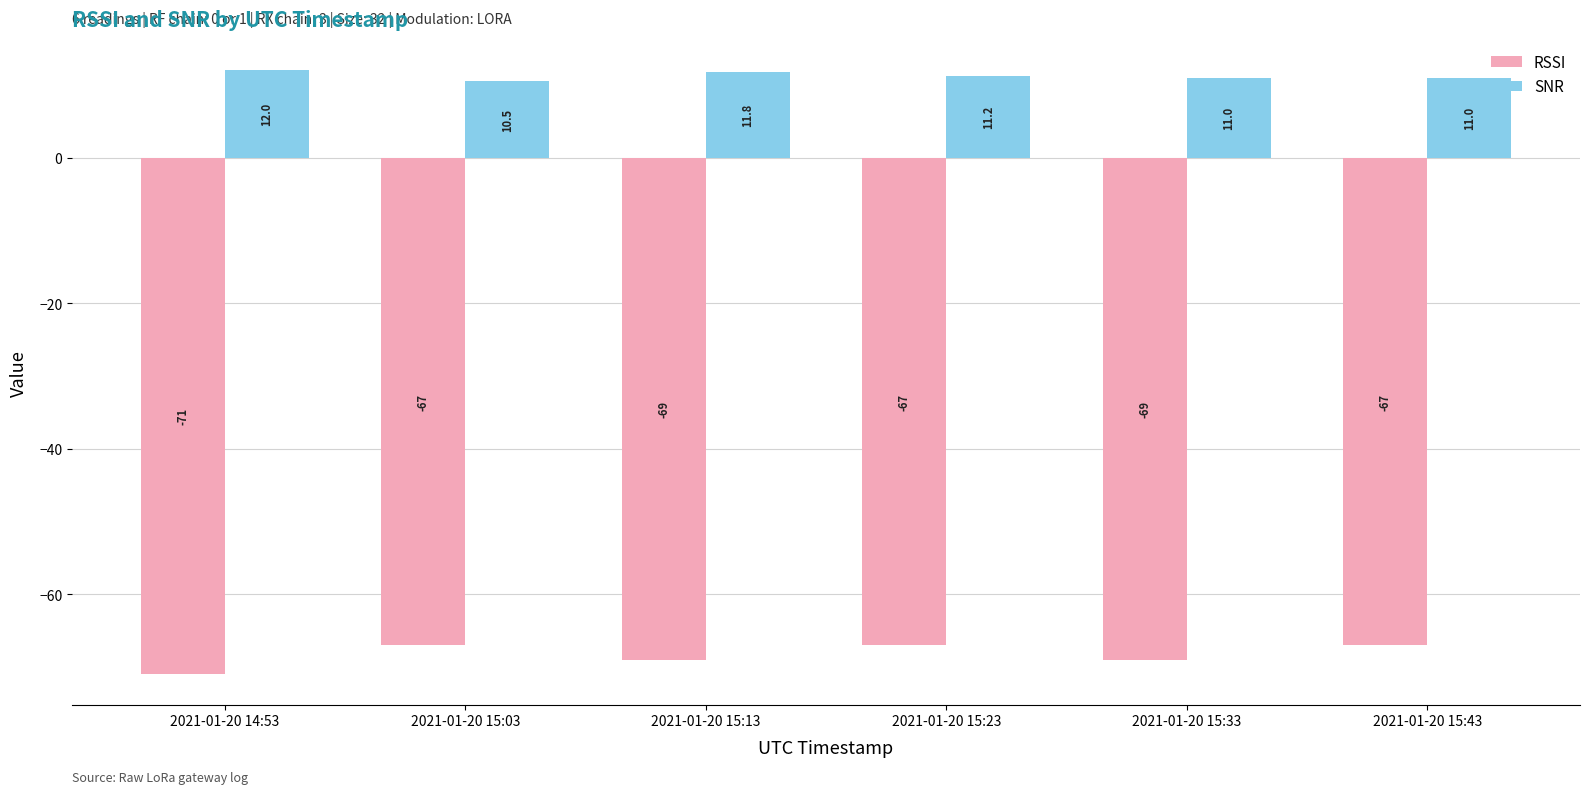

List the series in order of their peak value, lowest first.

RSSI, SNR